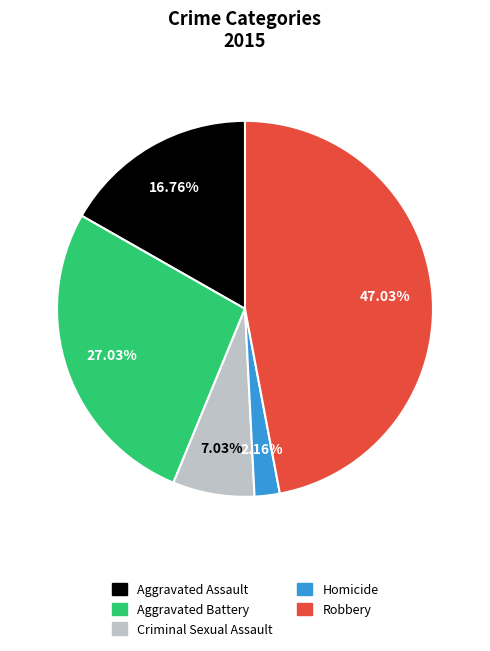

How much of the chart is everything except Aggravated Battery?

73.0%